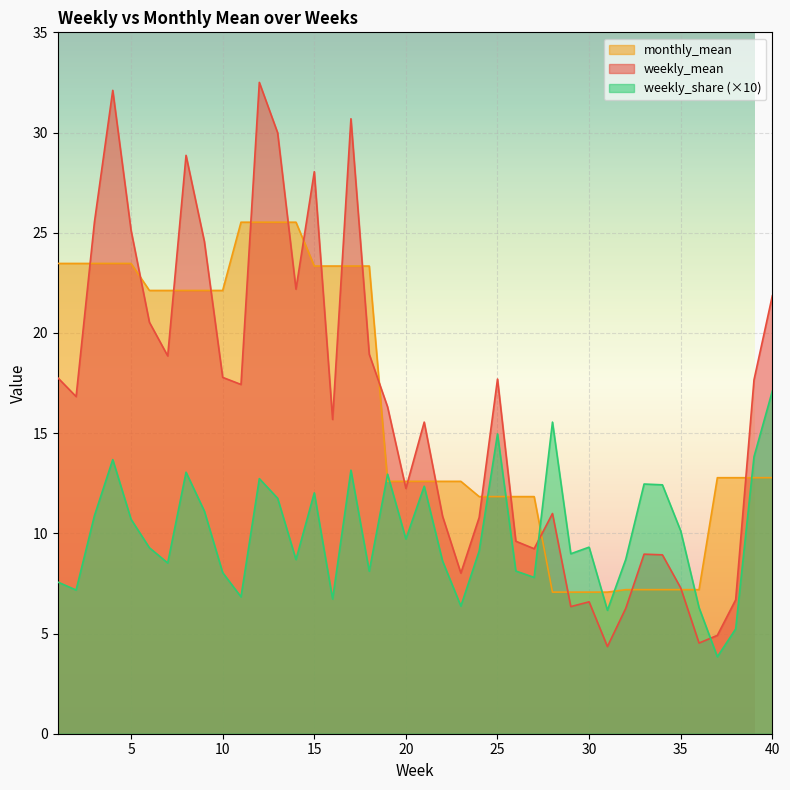

True or false: weekly_share has a value of 22.6 at 28.

False